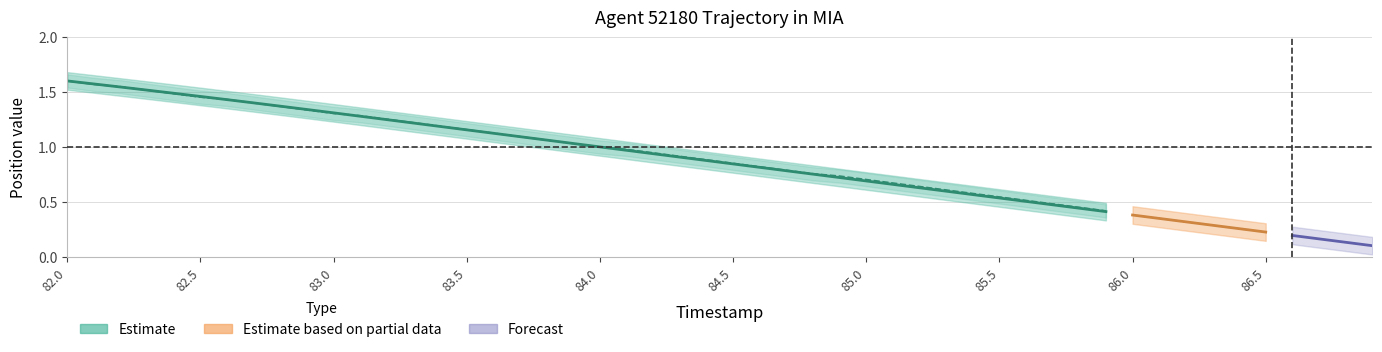

Does the chart display data point markers on the line(s)?

No